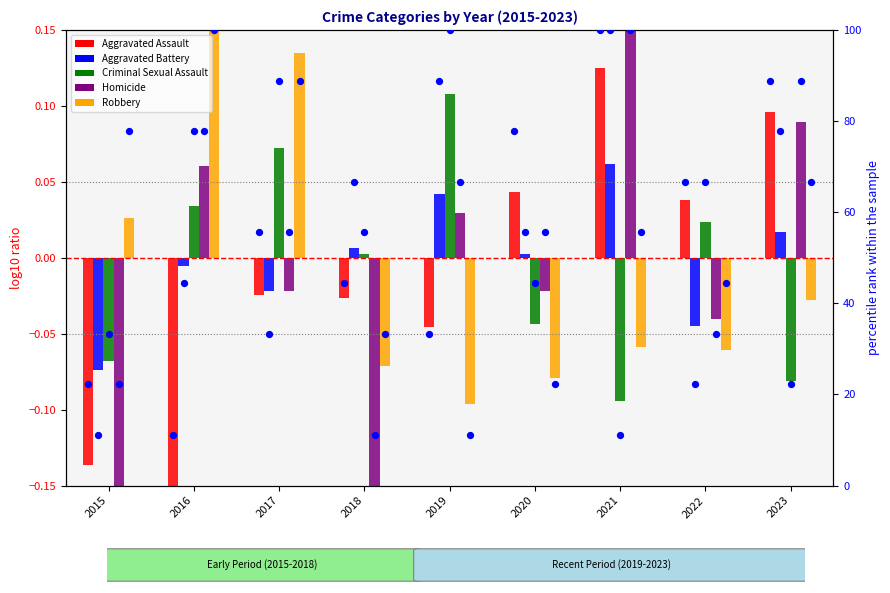

Which series contains the lowest Y value?

Homicide